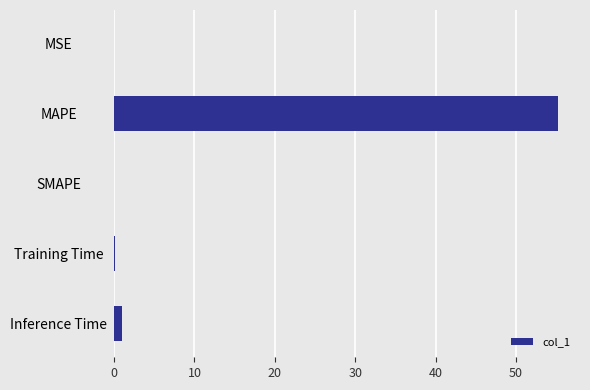

What is the greatest value displayed?

55.2